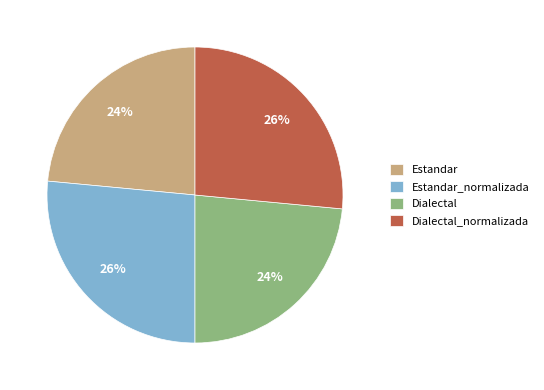

How many segments does this pie chart have?

4